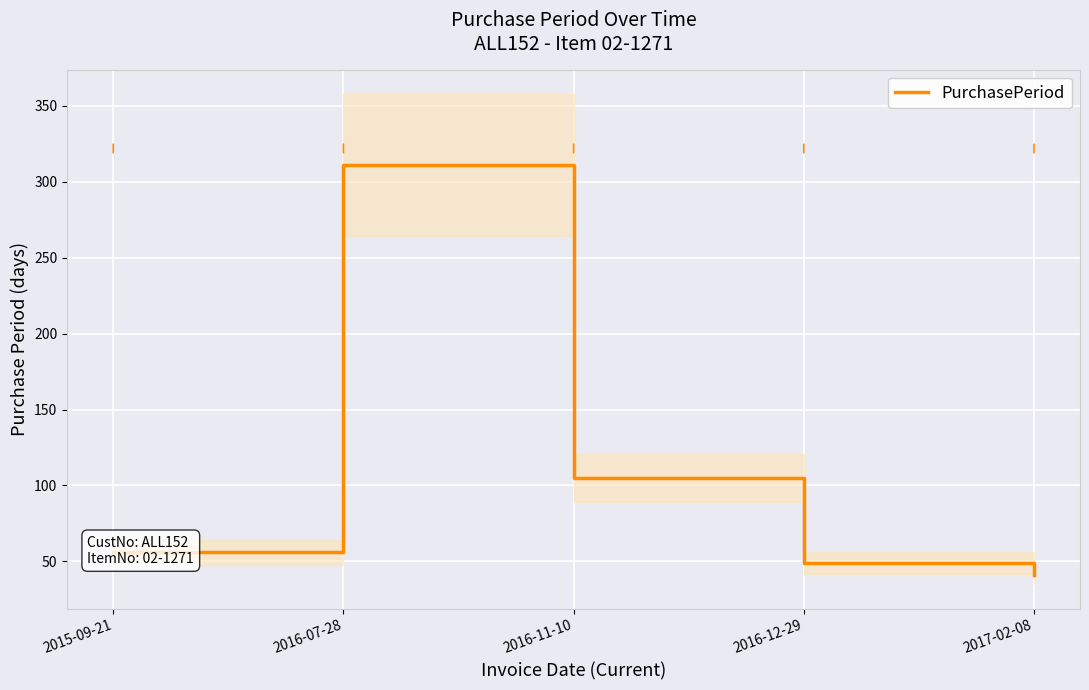

How many values are below 56?

2